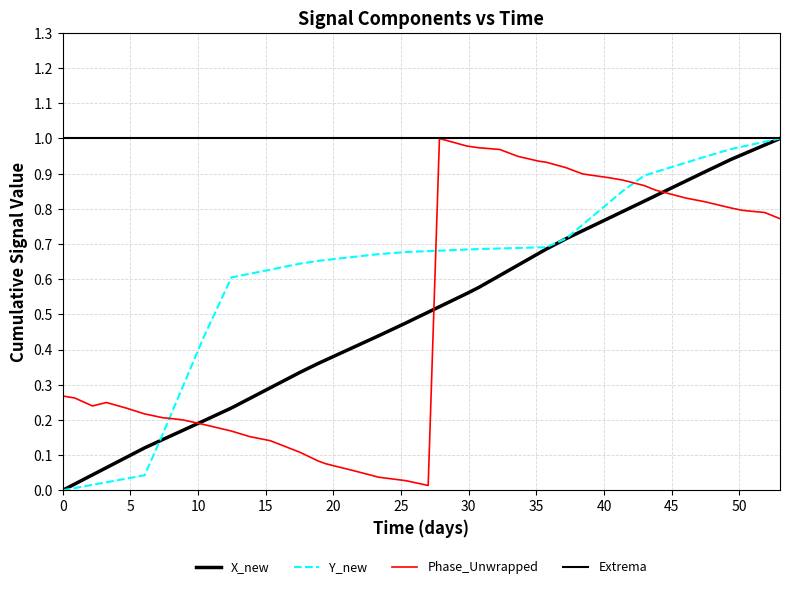

Which series has the largest range (max minus min)?

X_new